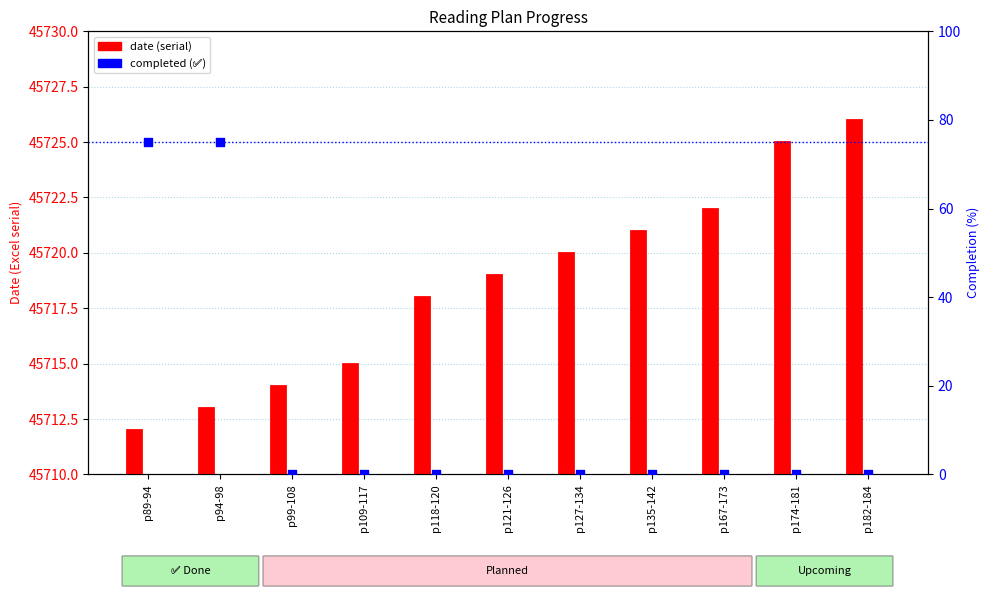

Which series has the widest spread of Y values?

completed